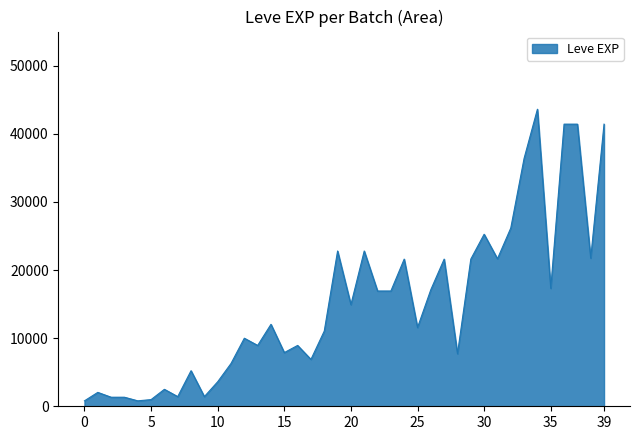

What is the maximum value shown in the chart?

43600